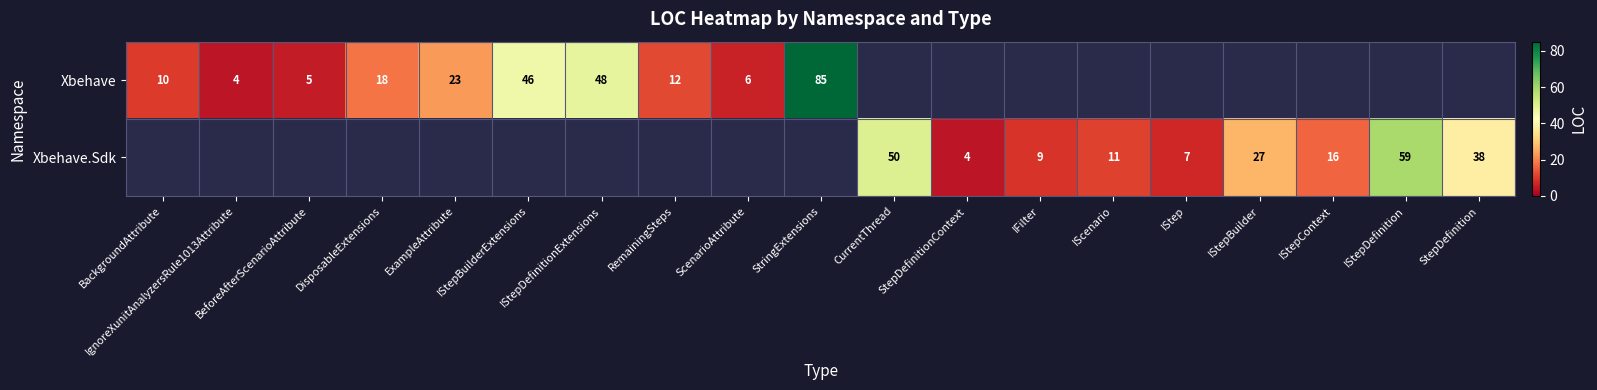

The value of Xbehave at IgnoreXunitAnalyzersRule1013Attribute is 4. True or false?

True